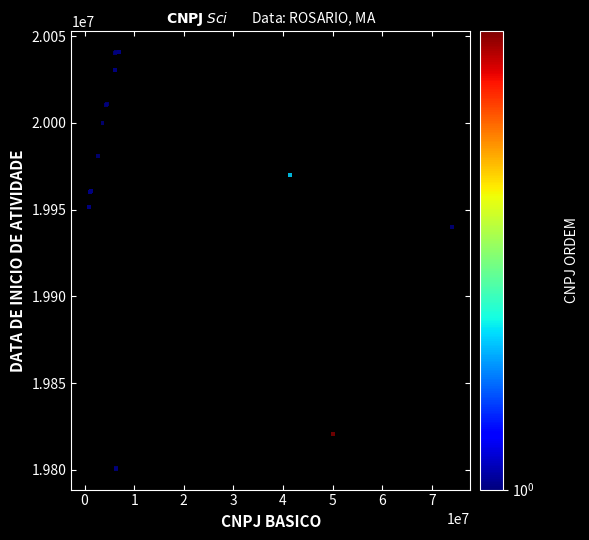

What Y value in the scatter plot is closest to 19920676?

19940119